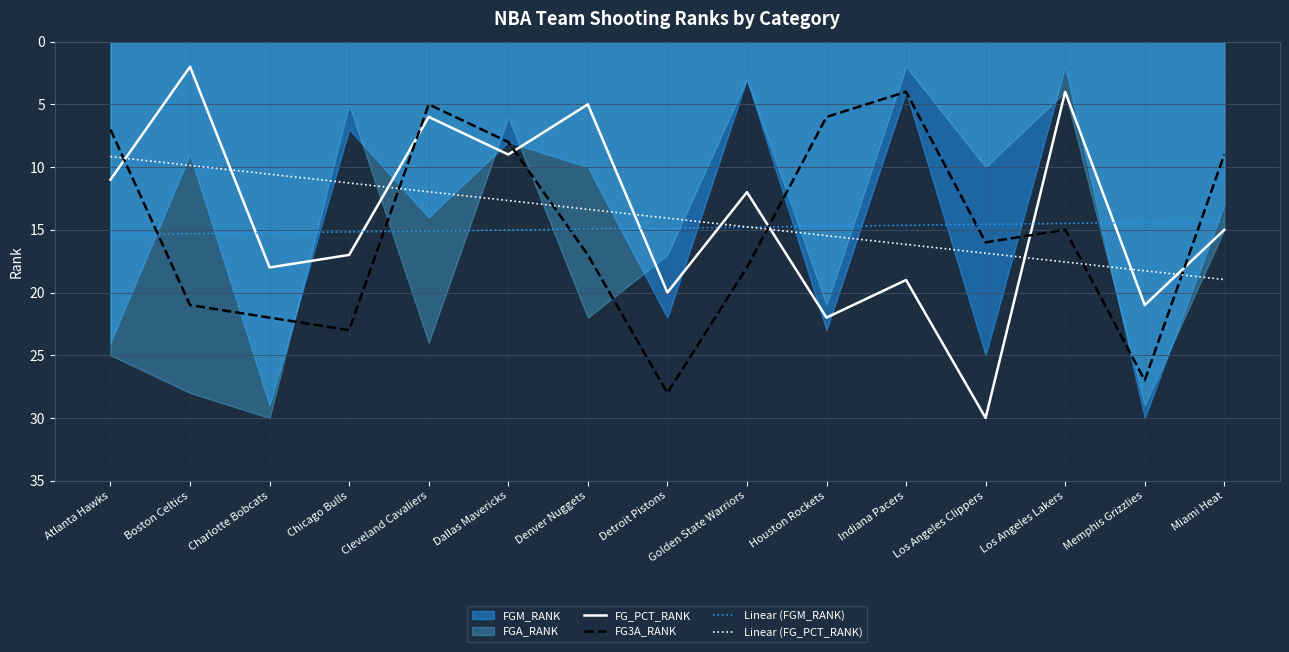

Which category has the lowest value in the FG3A_RANK series?

Indiana Pacers